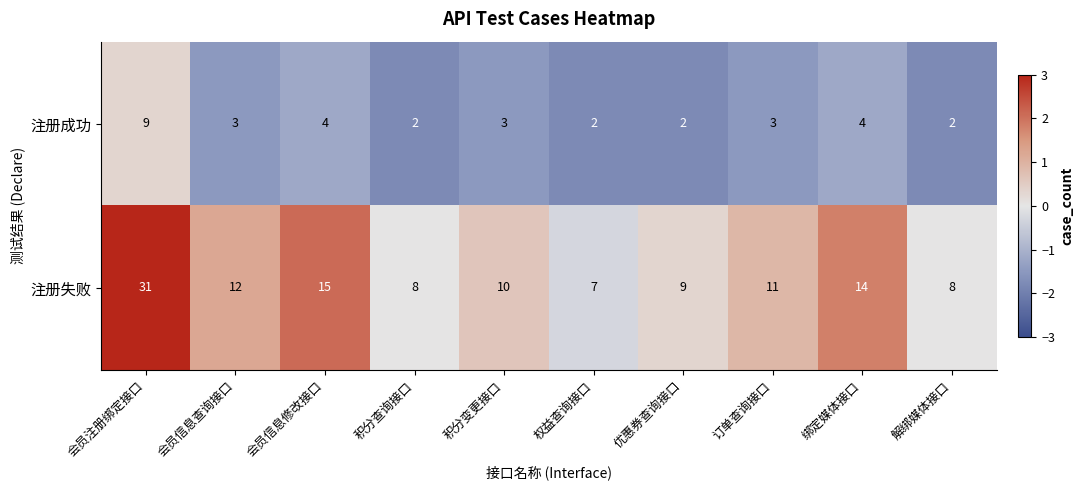

What is the sum of all 注册成功 values?

34